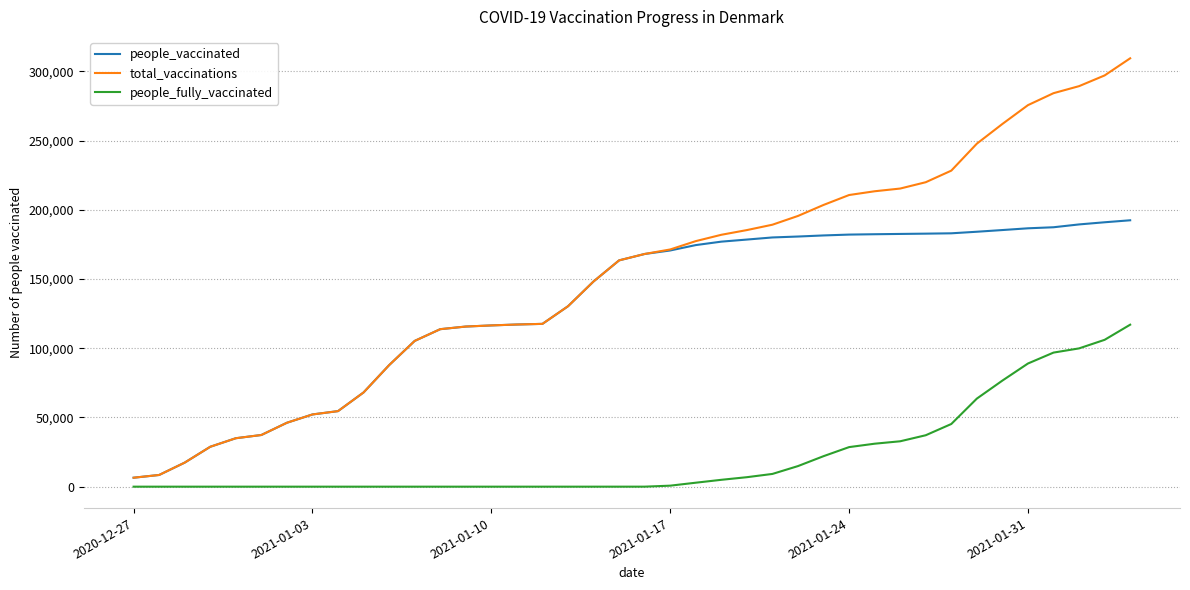

Rank the series by their average value, from lowest to highest.

people_fully_vaccinated, people_vaccinated, total_vaccinations